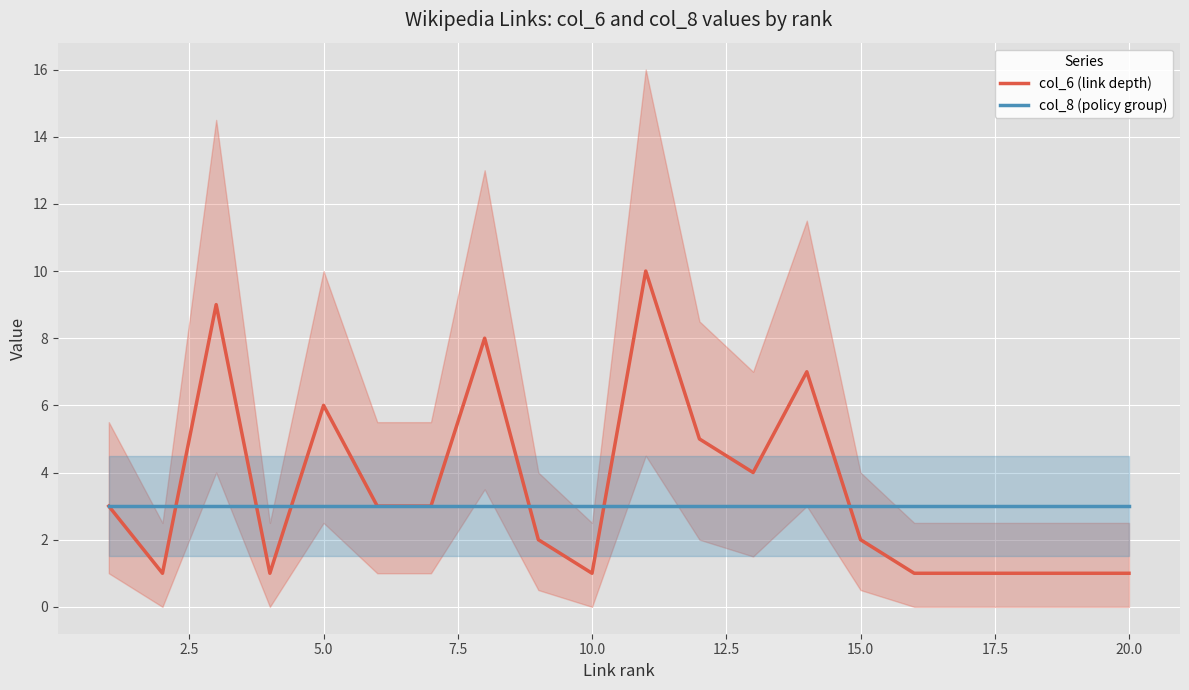

True or false: col_6 (link depth) and col_8 (policy group) cross at least once.

True